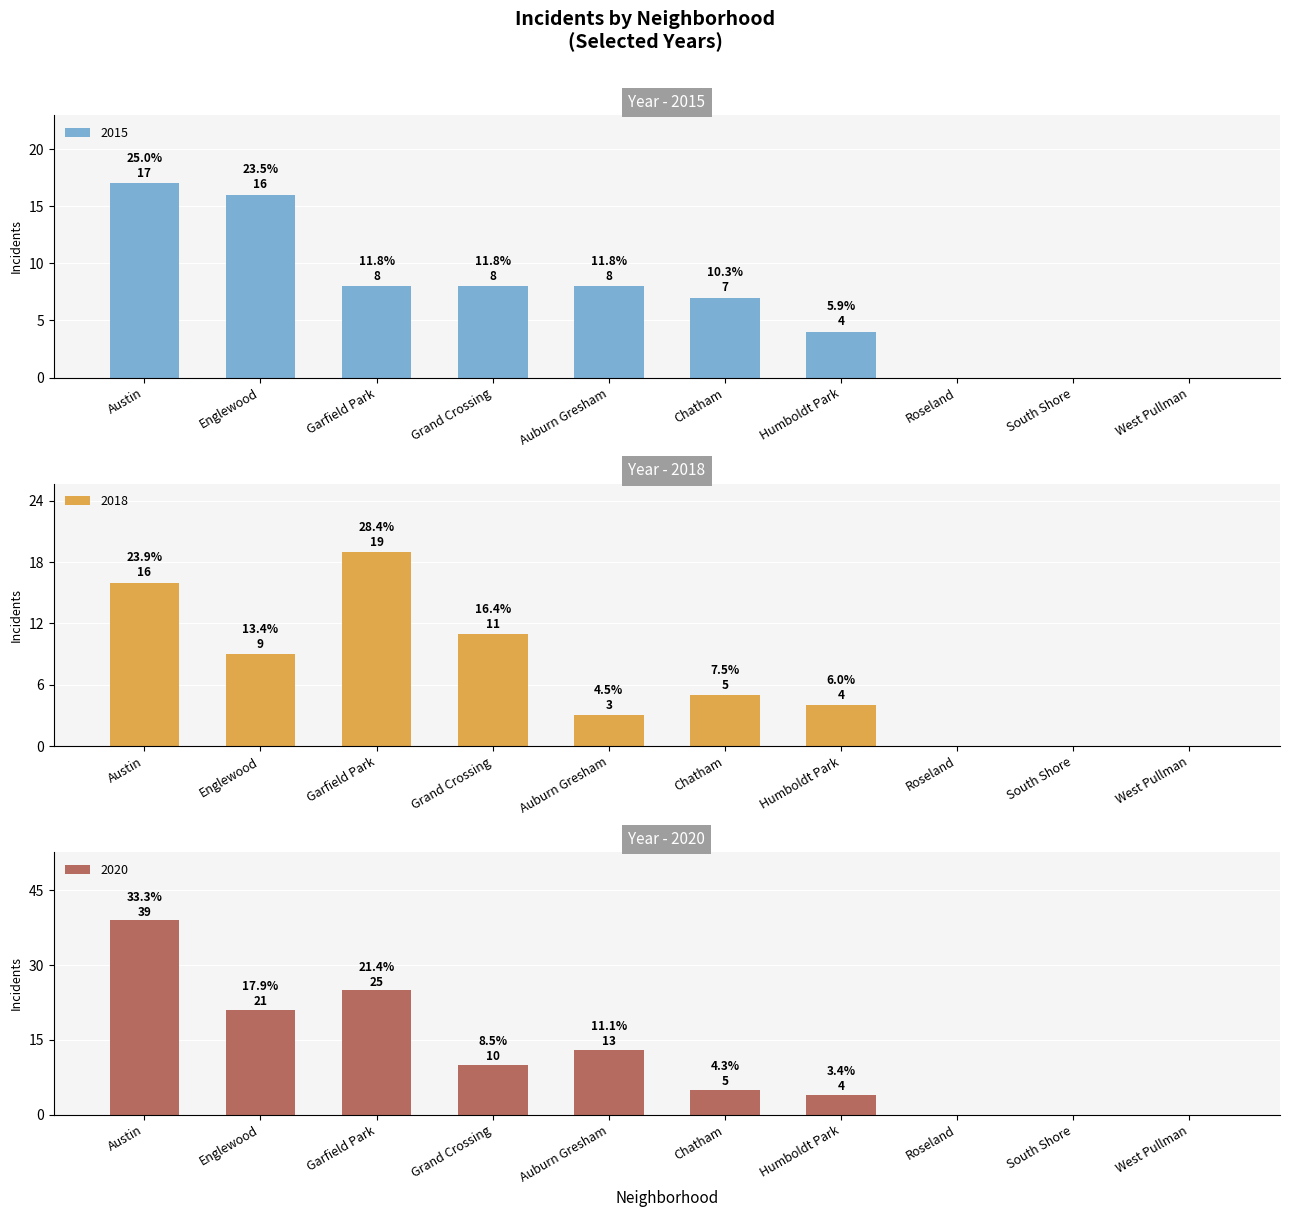

List the series in order of their peak value, lowest first.

2015, 2018, 2020